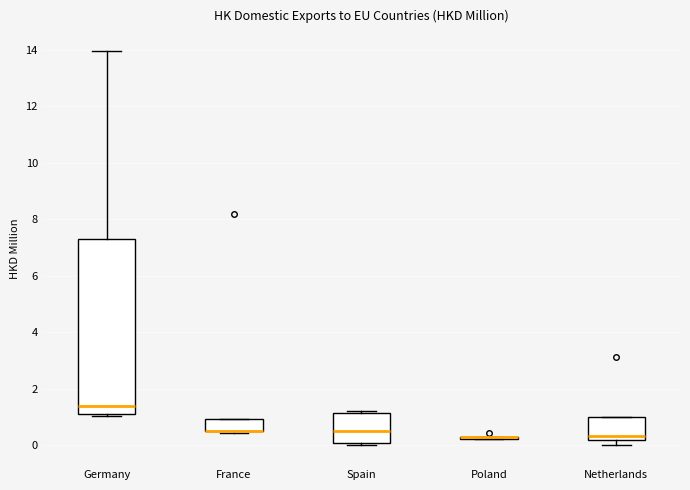

Reading left to right, transcribe this box plot: for each box, give where its median line is, the range the box spans, and where its two whiskers end, as read against the y-axis. The values are not printed on the chart, so give them approximately, as read against the axis.

Germany: median 1.4, box 1.2 to 7.2, whiskers 1.0 to 14.0
France: median 0.6 (drawn on the box's lower edge), box 0.6 to 1.0, whiskers 0.4 to 1.0
Spain: median 0.6, box 0.2 to 1.2, whiskers 0.0 to 1.2 (just above the box's upper edge)
Poland: box collapsed to a line at 0.2, whiskers 0.2 to 0.4
Netherlands: median 0.4, box 0.2 to 1.0, whiskers 0.0 to 1.0